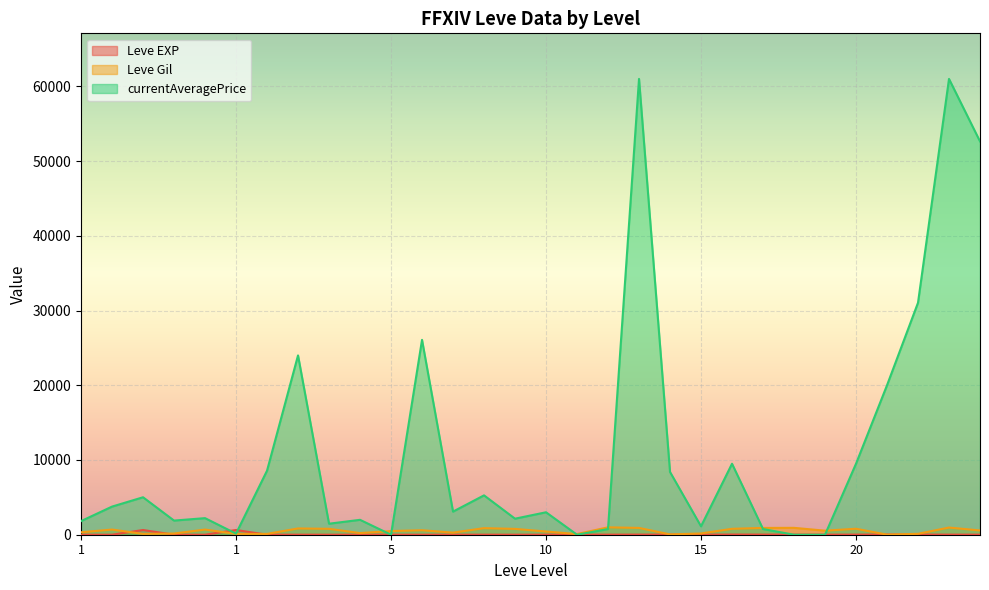

True or false: Leve EXP and Leve Gil cross at least once.

True